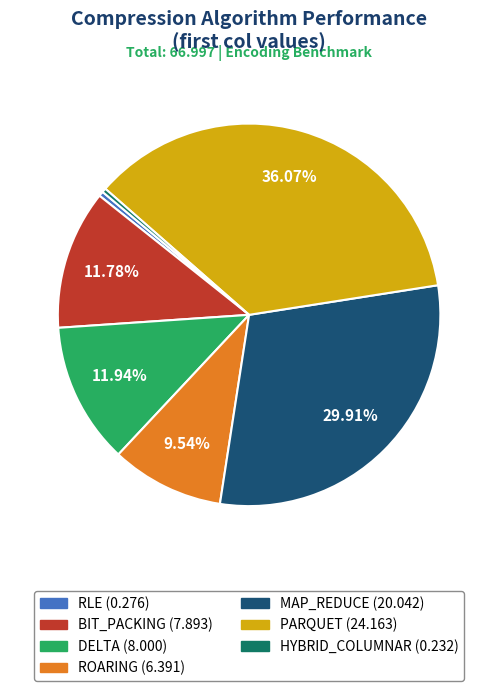

To the nearest percent, what percentage of the pie is DELTA?

12%